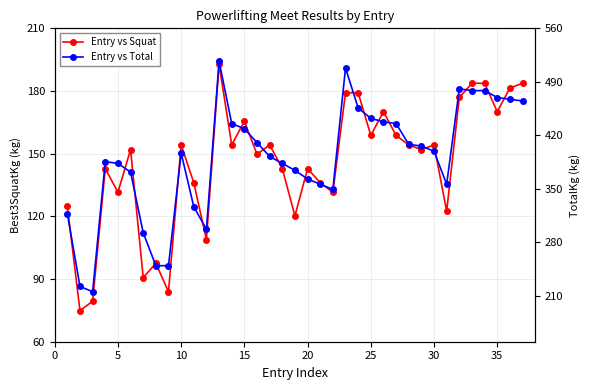

What are all the series names shown in the legend?

Entry vs Squat, Entry vs Total